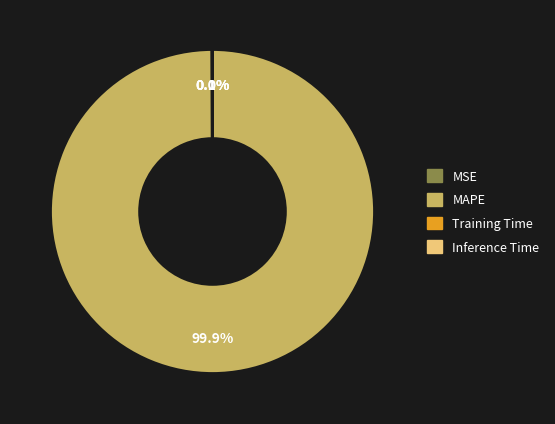

What portion of the pie excludes MAPE?

0.1%